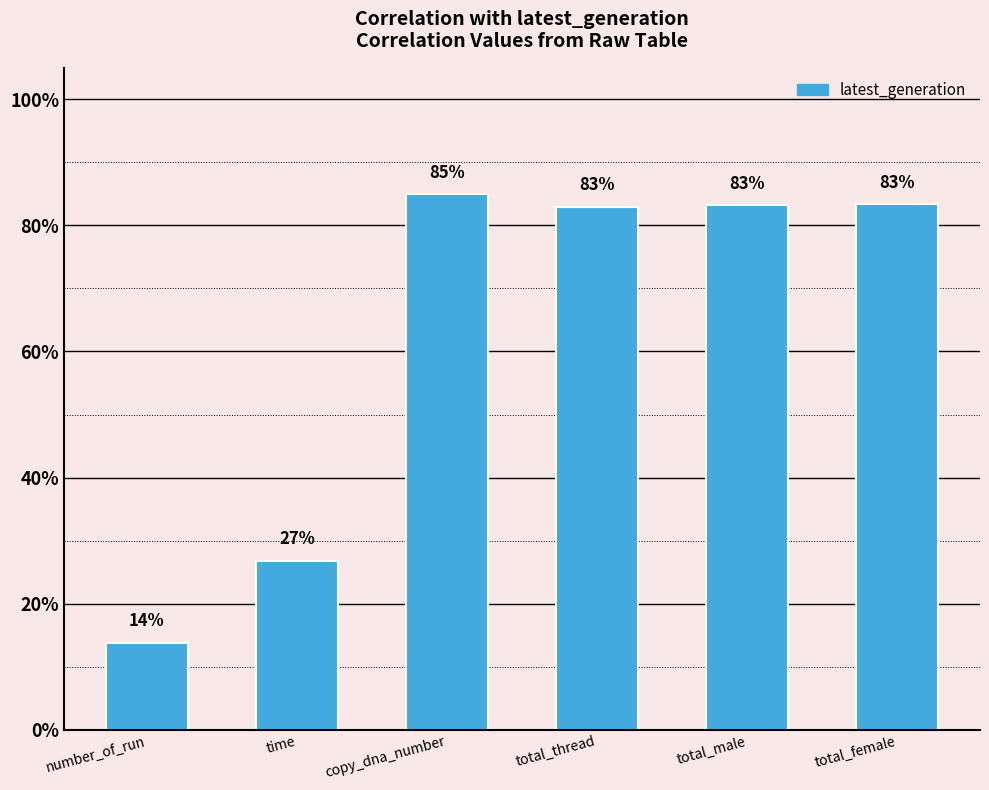

Where is the data nearest to the value 0?

number_of_run